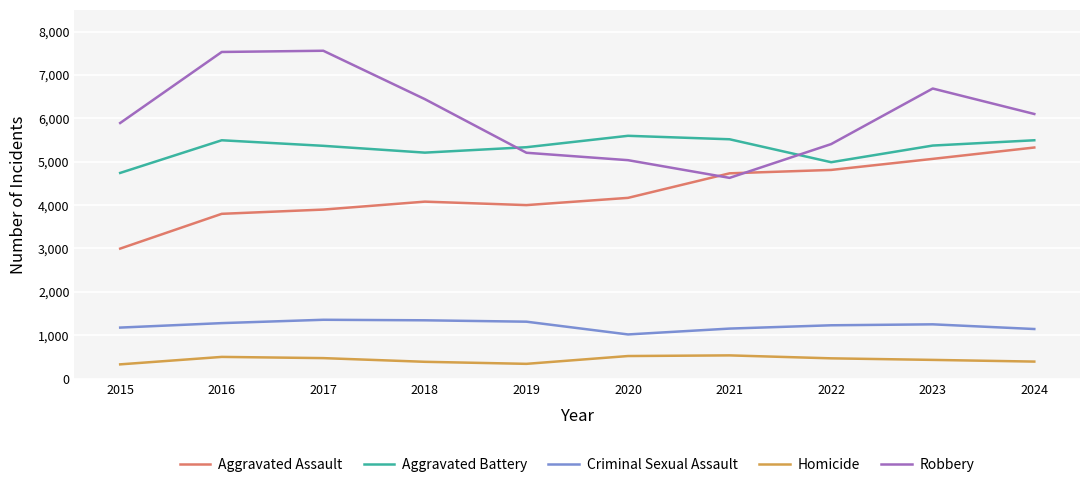

What is the sum of the Aggravated Assault values at 2016 and 2024?

9127